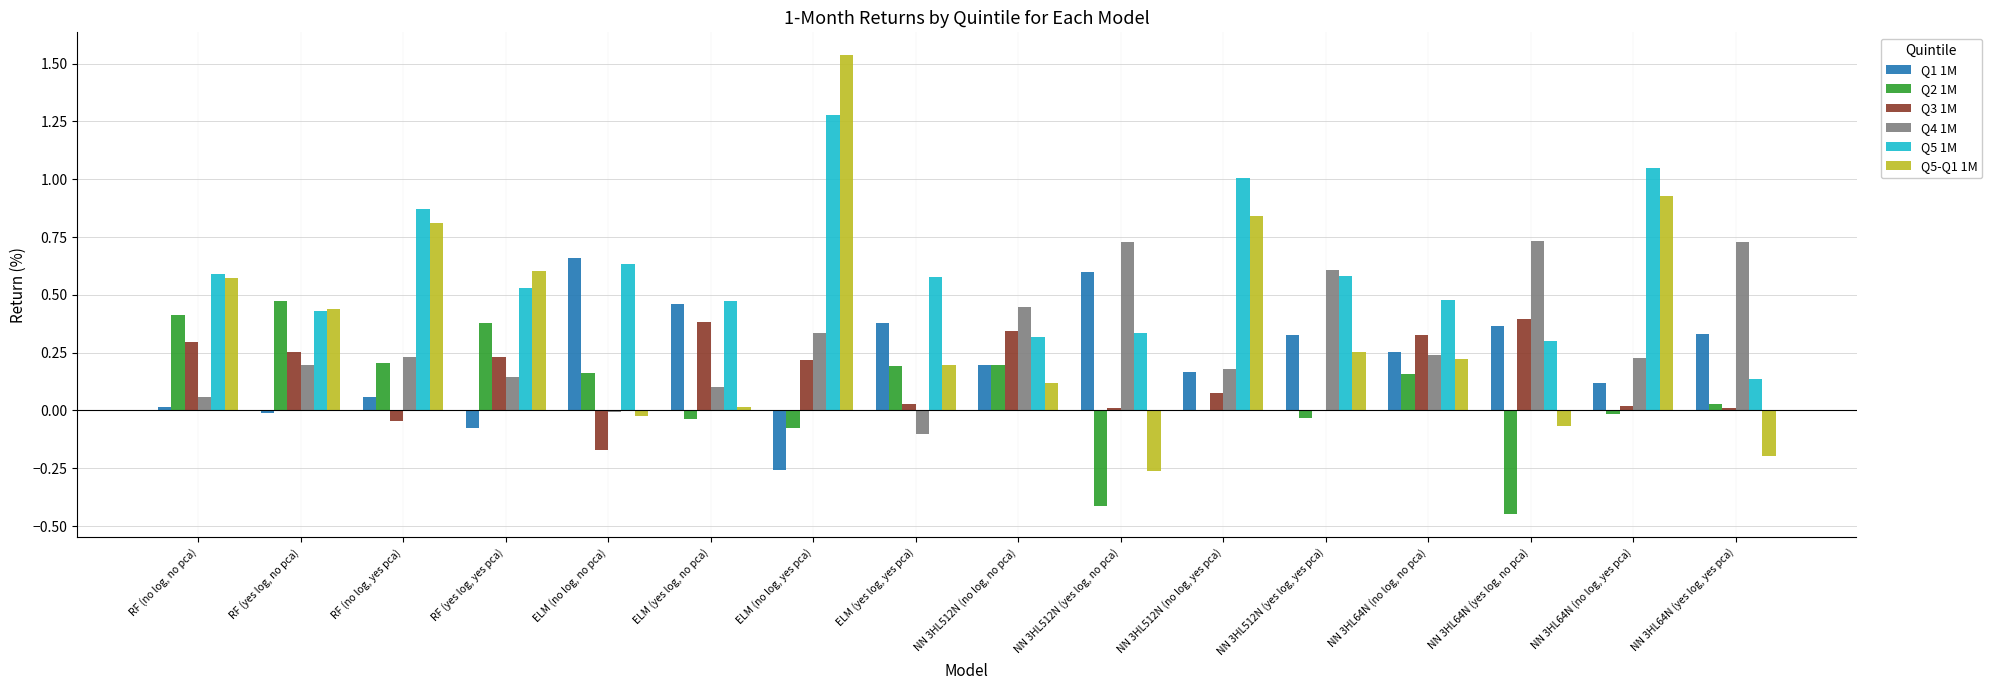

Which category has the highest value in the Q5-Q1 1M series?

ELM (no log, yes pca)